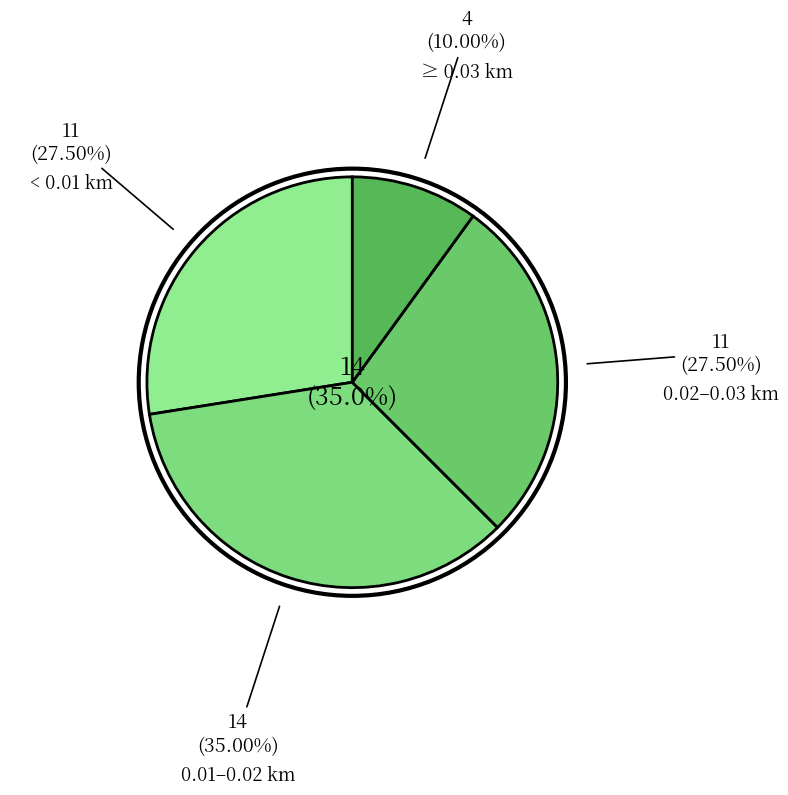

To the nearest percent, what percentage of the pie is parallel=1?

100%